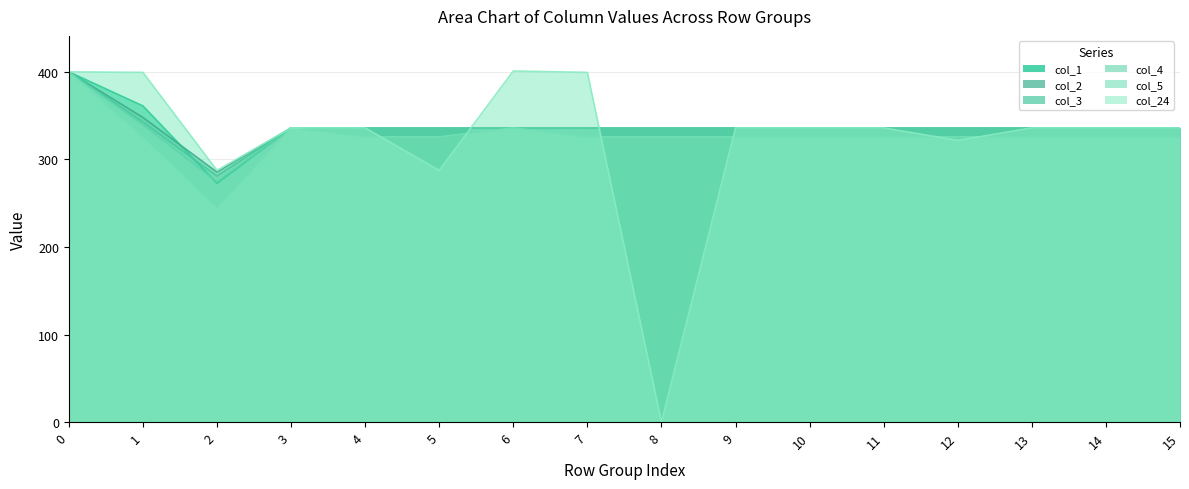

The value of col_5 at 1 is 490.7. True or false?

False